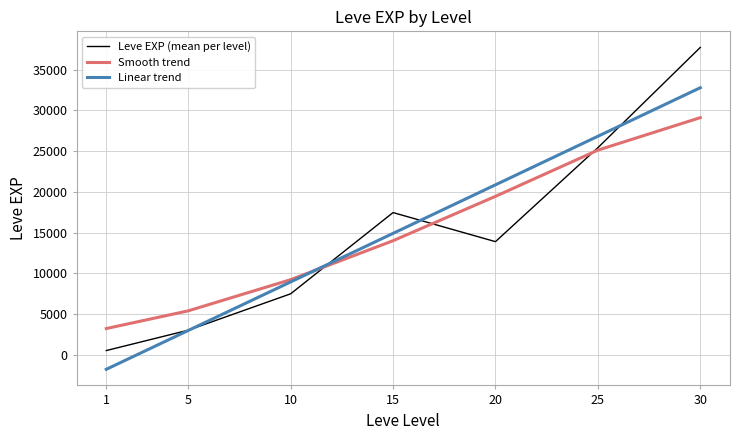

After their last crossing, which series has the higher values: Linear trend or Smooth trend?

Linear trend